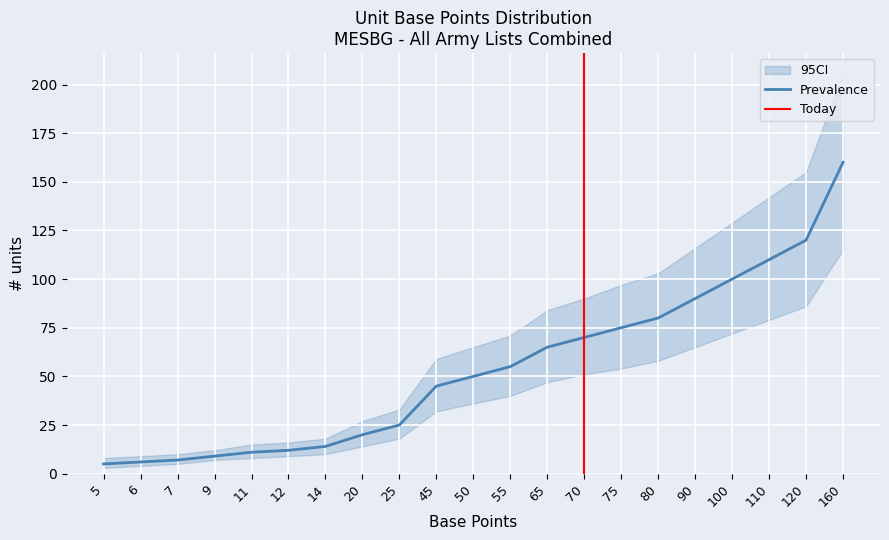

Which category has the lowest value in the CI_lower series?

5